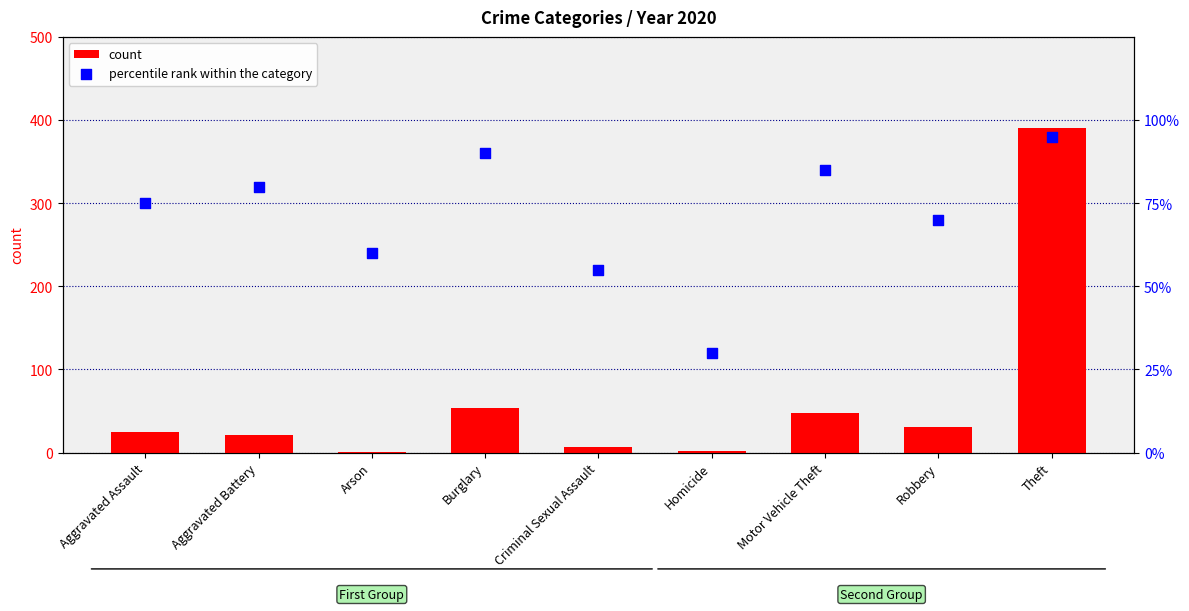

Which series has the largest total across all categories?

percentile rank within the category